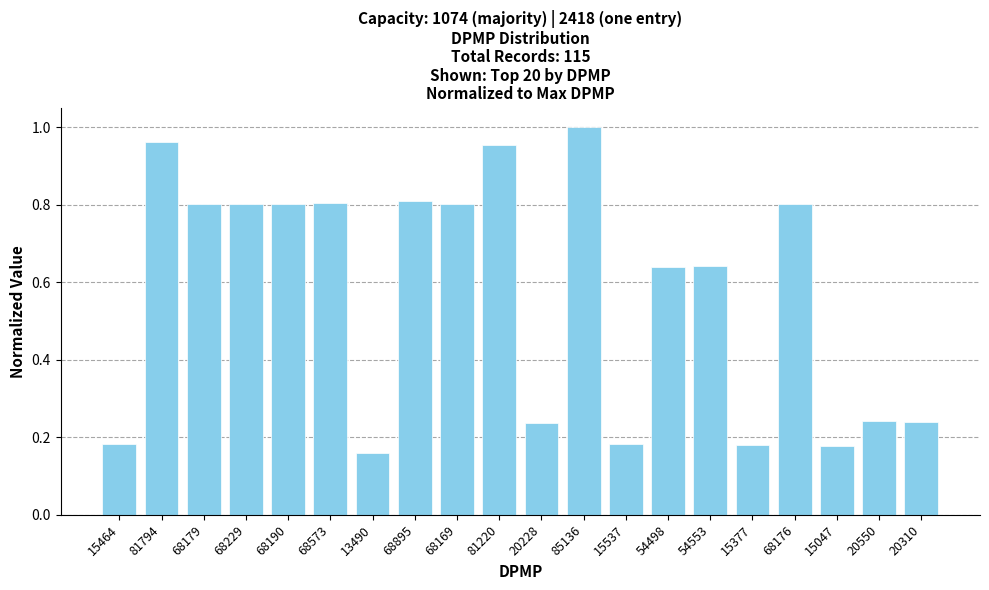

Which label corresponds to the smallest value in the chart?

13490